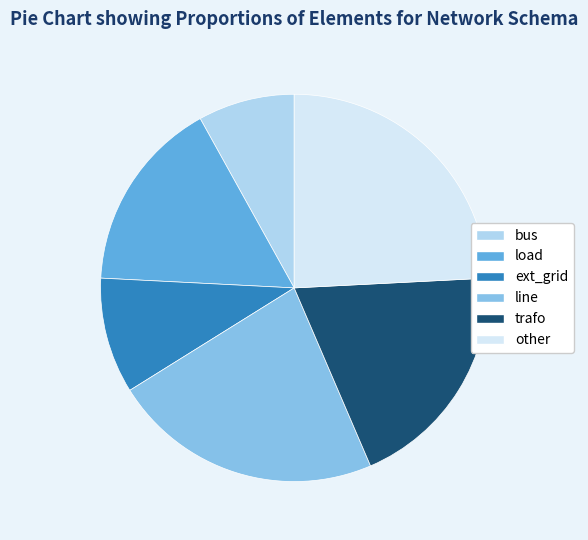

Which slice is the smallest?

bus